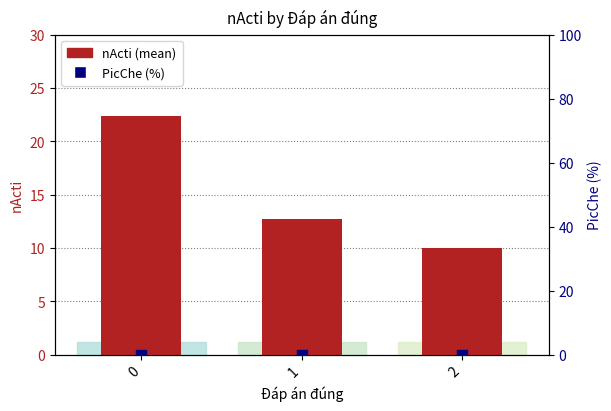

Which series reaches the maximum Y coordinate?

nActi (mean)